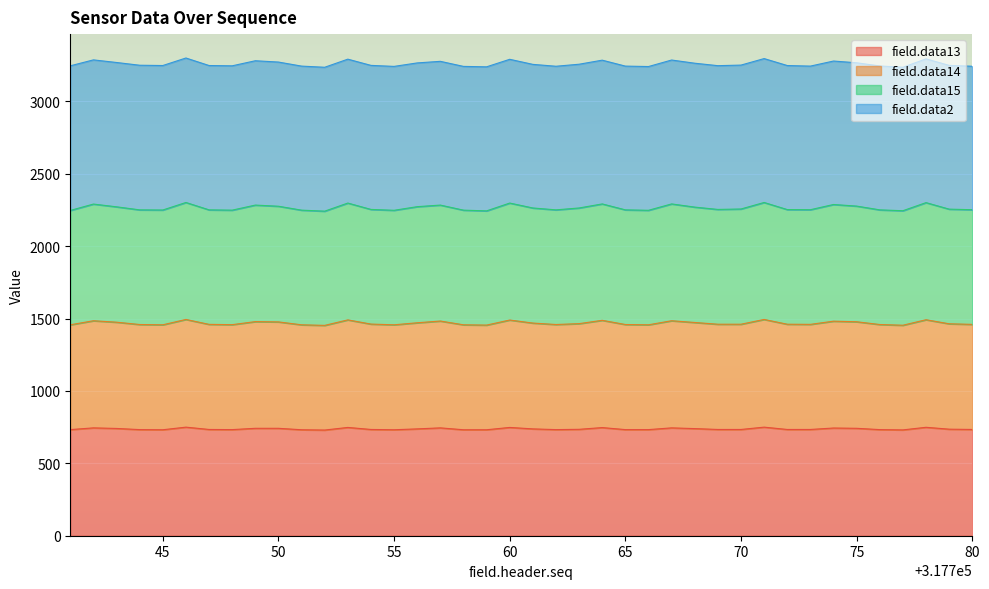

Which category has the highest value in the field.data14 series?

317746